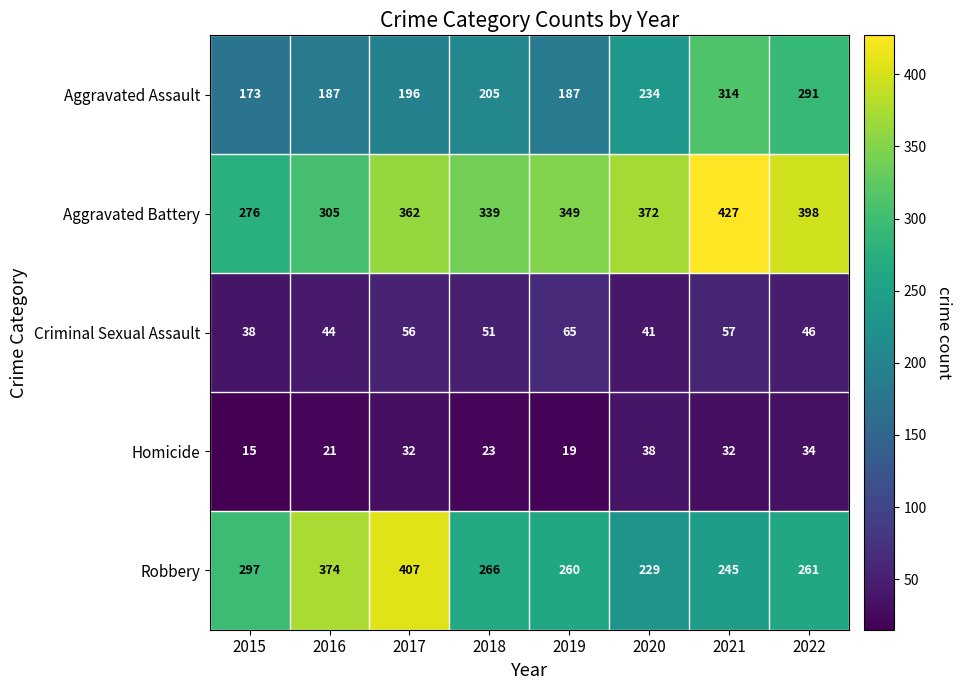

Rank the series by their maximum value, from highest to lowest.

Aggravated Battery, Robbery, Aggravated Assault, Criminal Sexual Assault, Homicide